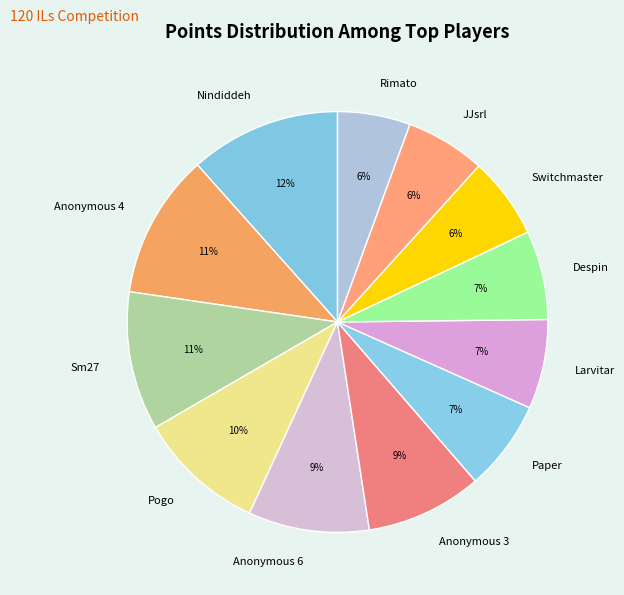

To the nearest percent, what percentage of the pie is Sm27?

11%